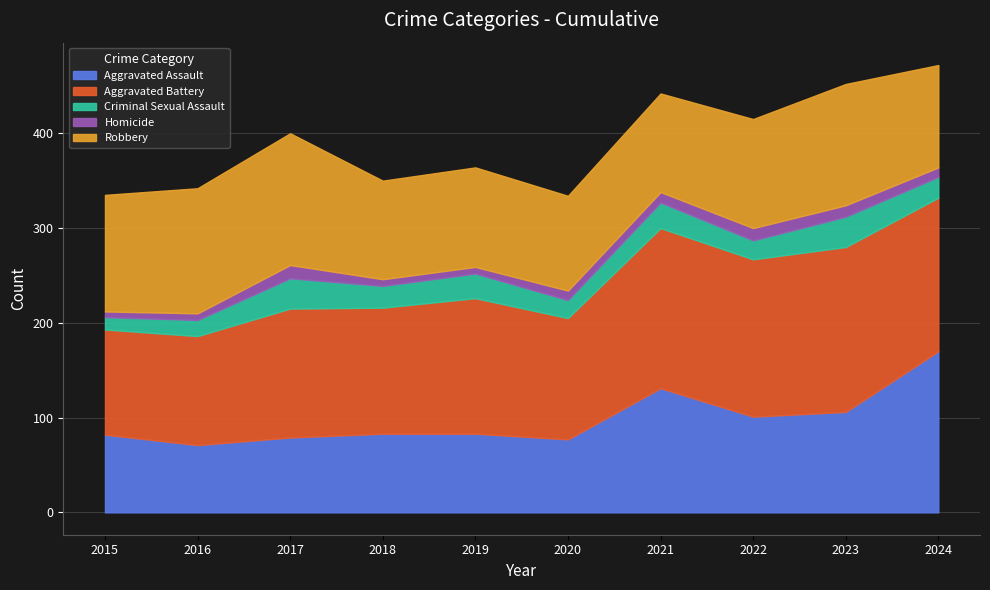

What is the difference between the highest and lowest values at 2023?

162